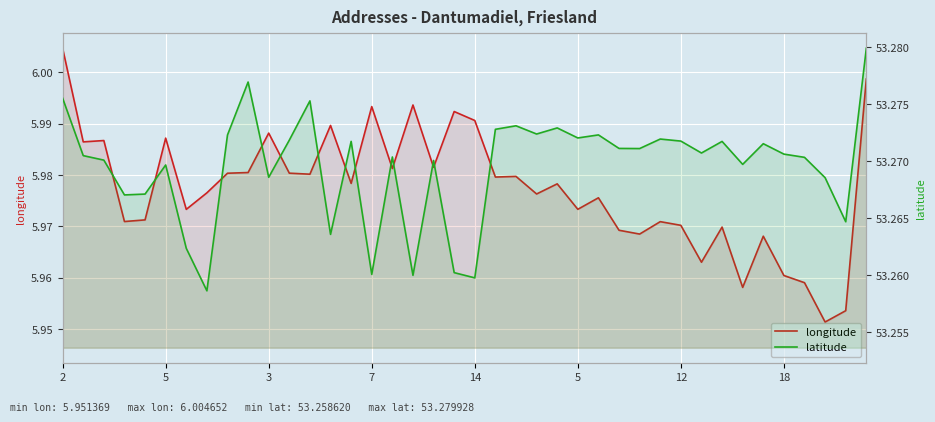

Which category has the highest value in the latitude series?

39